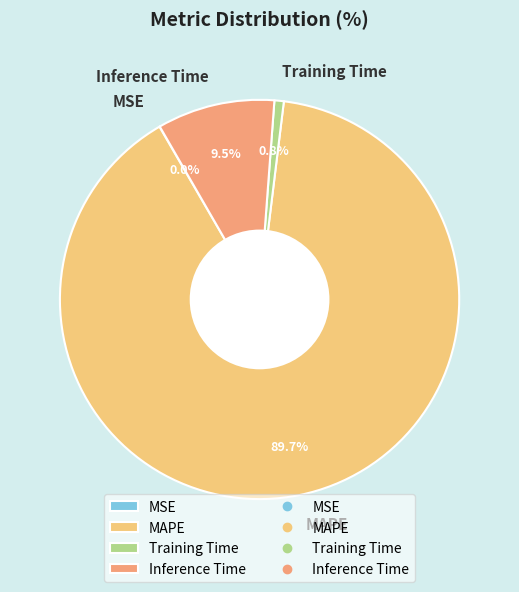

What is the largest slice in the pie chart?

MAPE